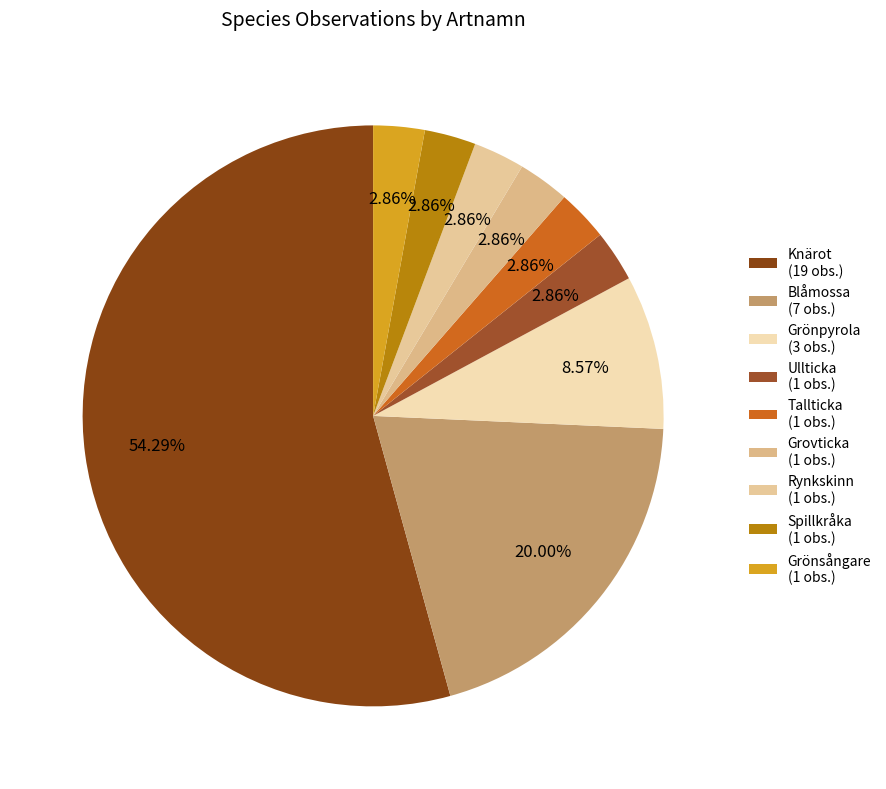

To the nearest percent, what is the average slice percentage?

11%